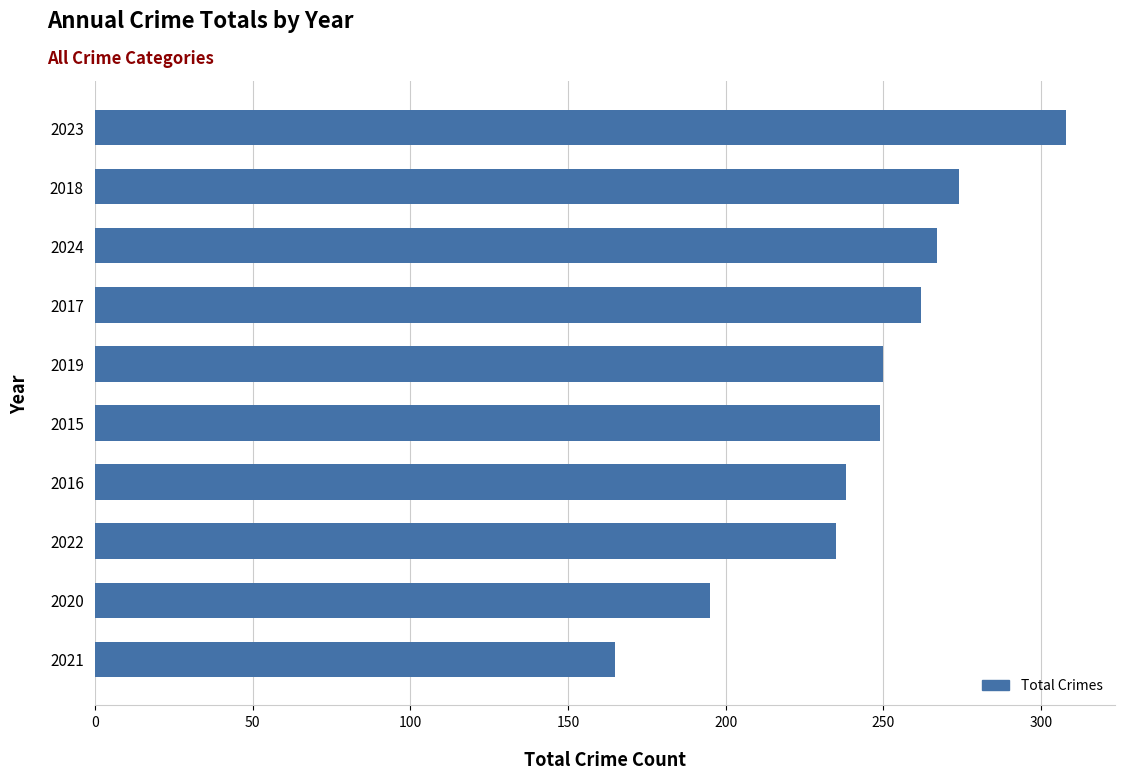

Read the value at 2021, to the nearest 5.

165